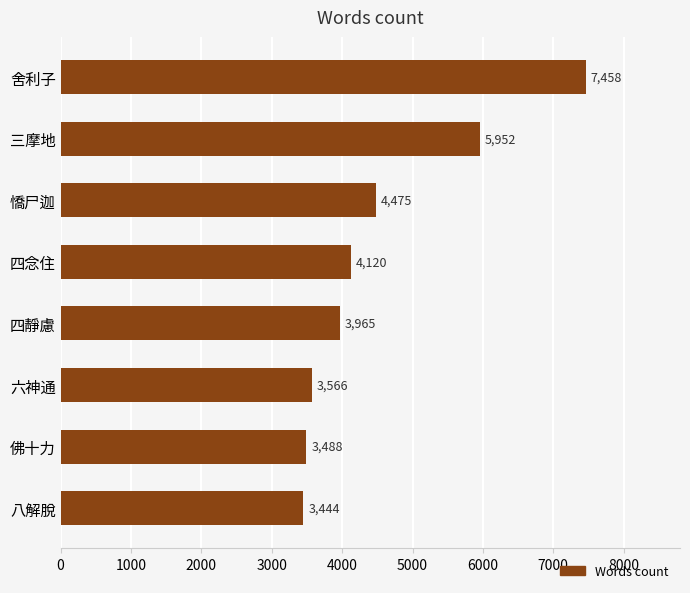

Reading top to bottom, what are all the values shown in this chart?

7458	5952	4475	4120	3965	3566	3488	3444